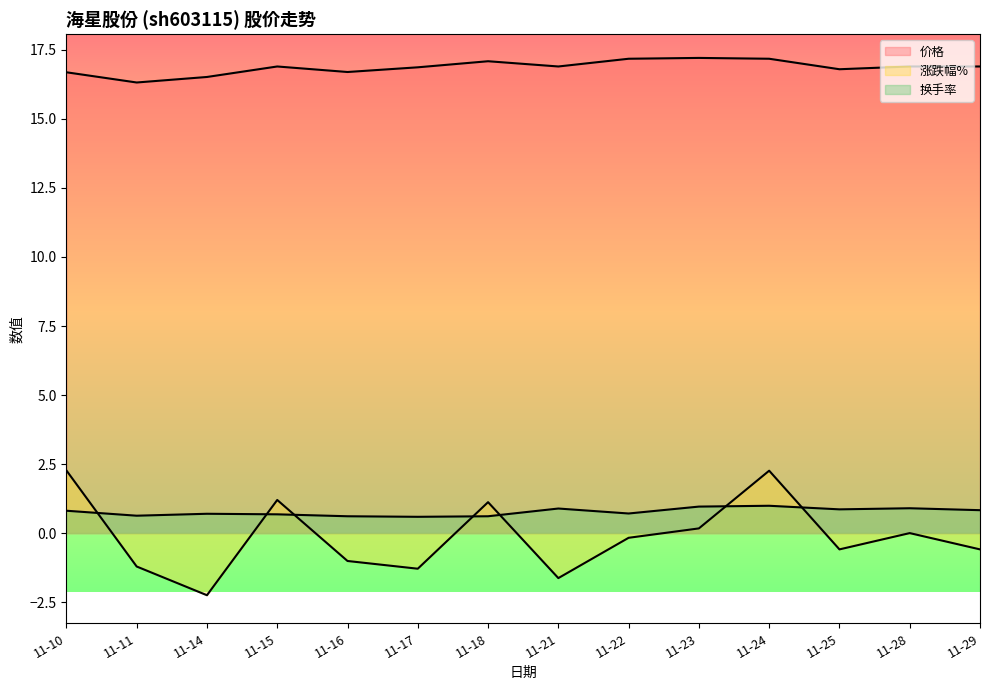

Is the value of 价格 at 11-14 greater than the value of 涨跌幅% at 11-18?

Yes